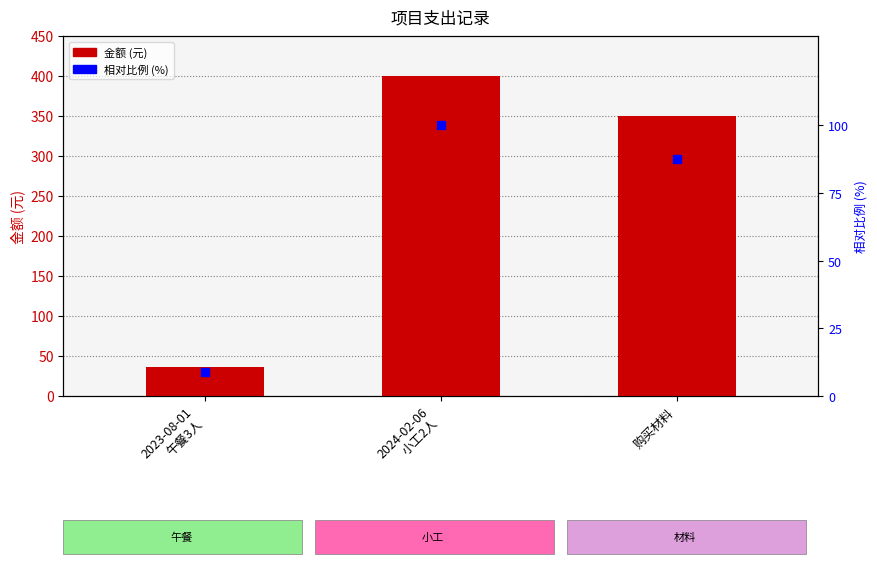

What are all the series names shown in the legend?

金额 (元), 相对比例 (%)